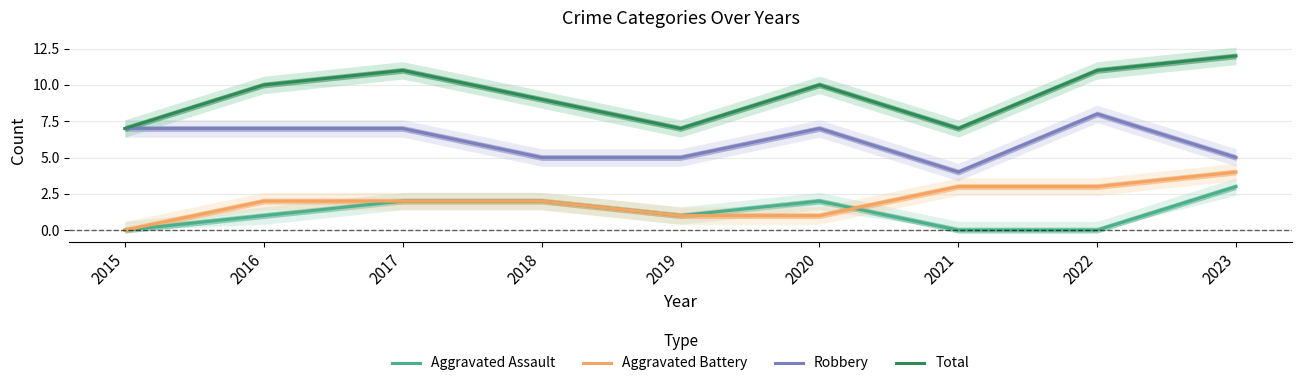

The Aggravated Battery series shows 1 at 2018. True or false?

False